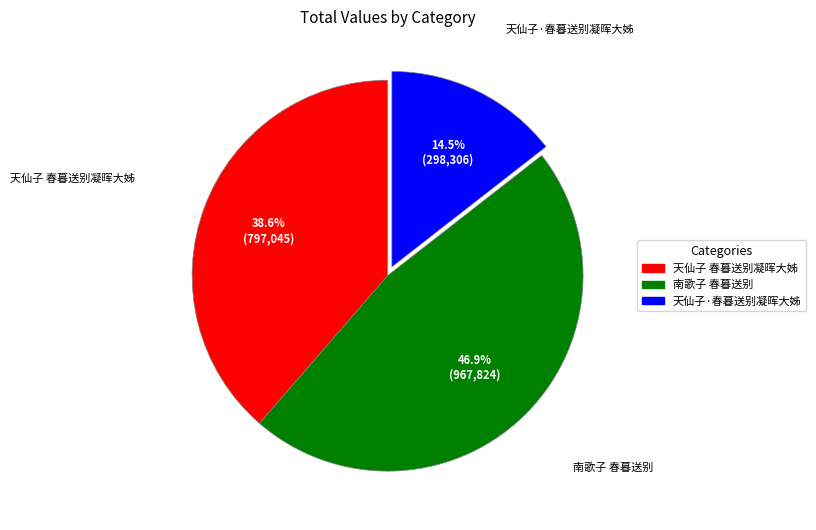

Combined, what portion of the pie is 南歌子 春暮送别 and 天仙子·春暮送别凝晖大姊?

61.4%